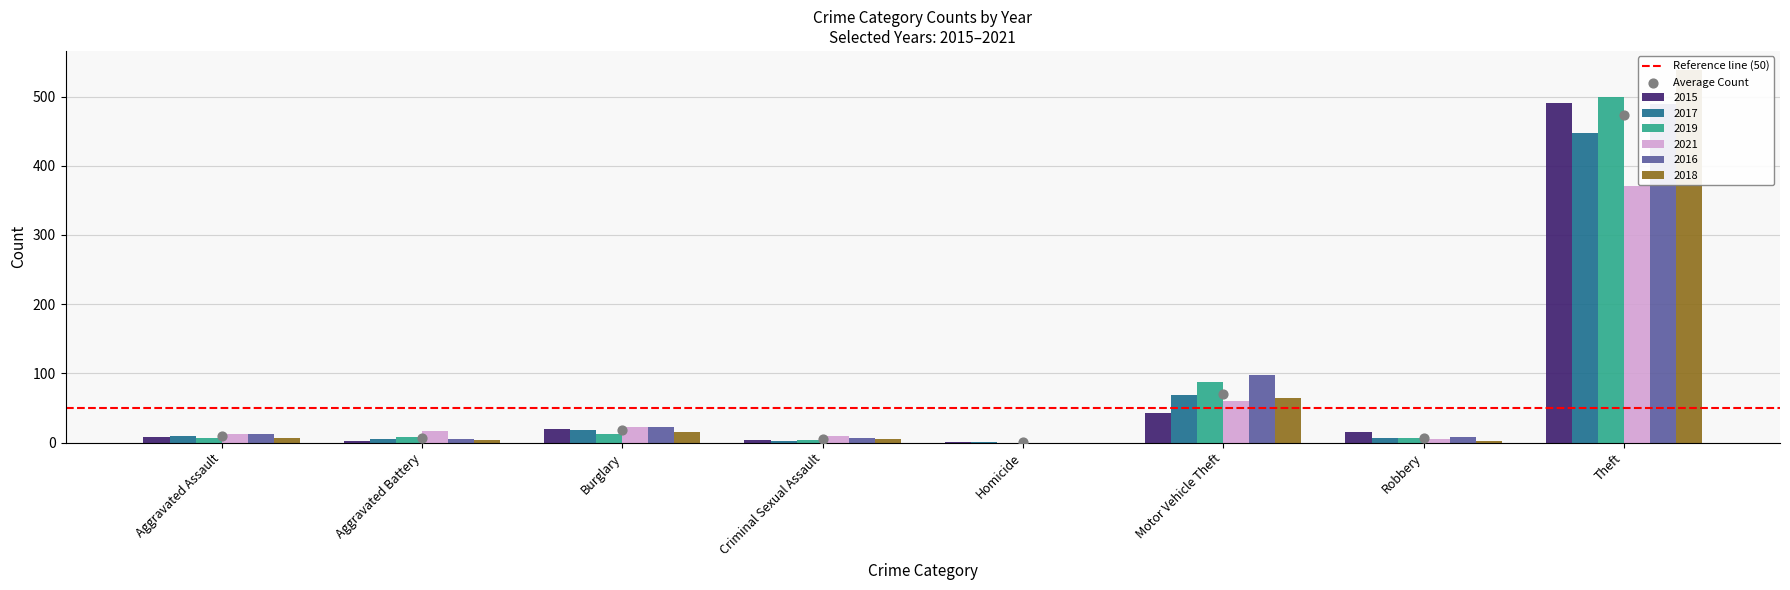

Is the value of 2017 at Motor Vehicle Theft greater than the value of 2016 at Theft?

No